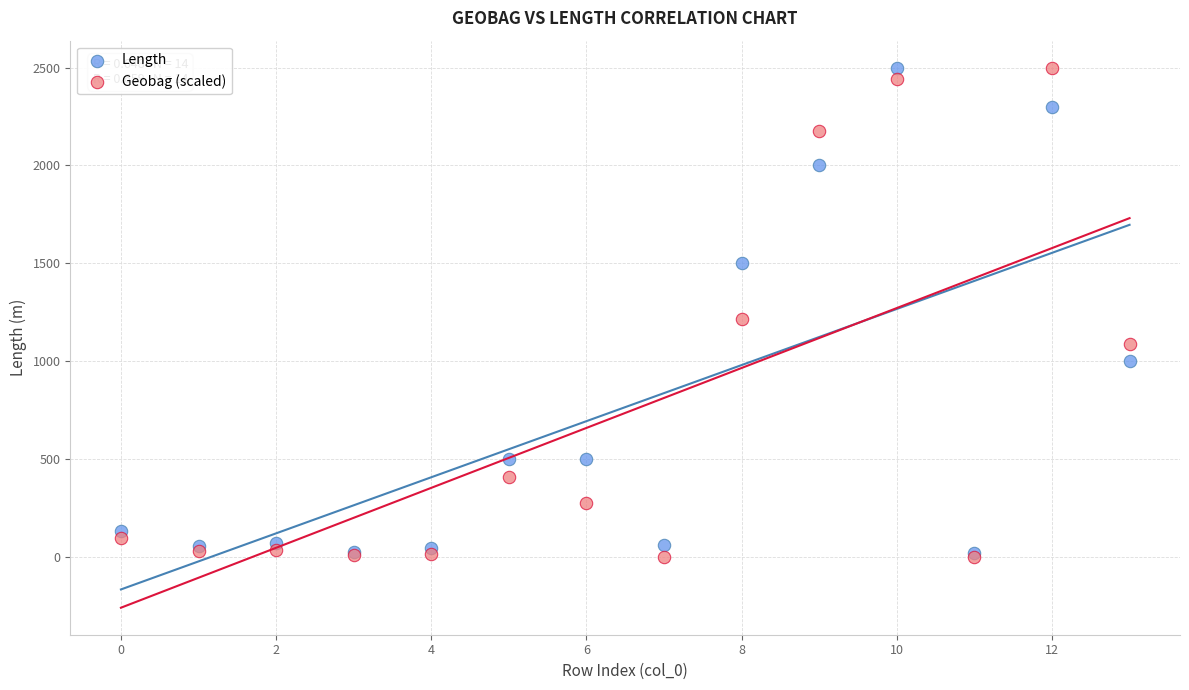

In the Geobag (scaled) series, what Y value is closest to 1250?

1215.9